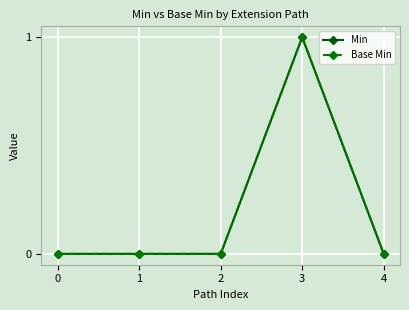

Is this an area chart (filled region under the line)?

No